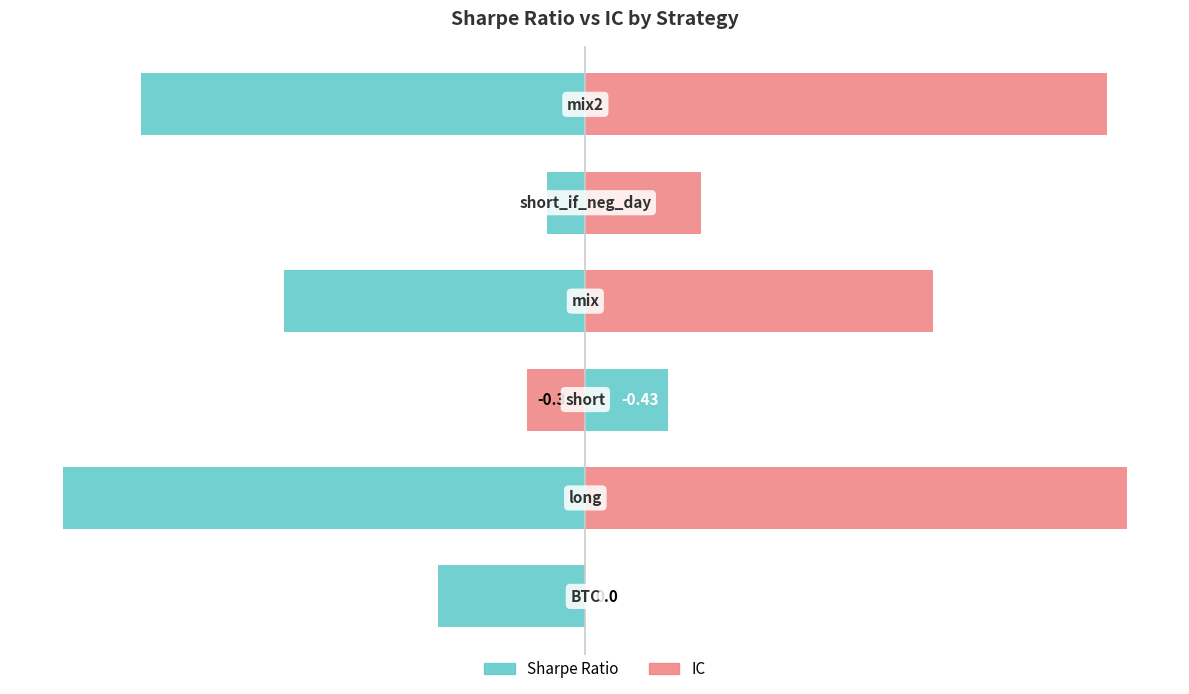

What are all the series names shown in the legend?

Sharpe Ratio, IC